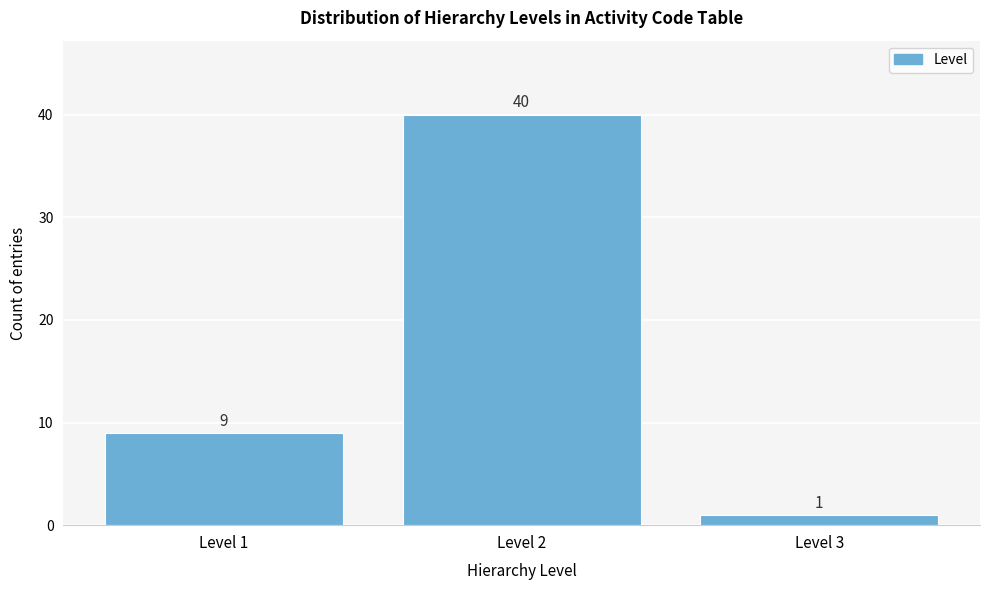

Reading left to right, extract all data points from this chart.

Level 1=9	Level 2=40	Level 3=1